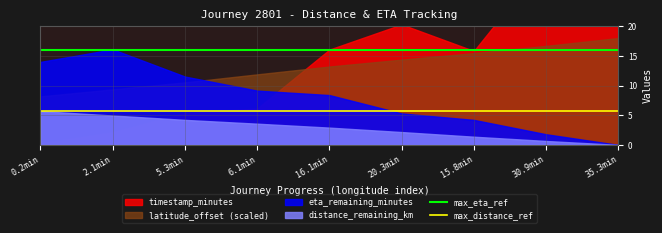

Which series has the largest total across all categories?

max_eta_ref